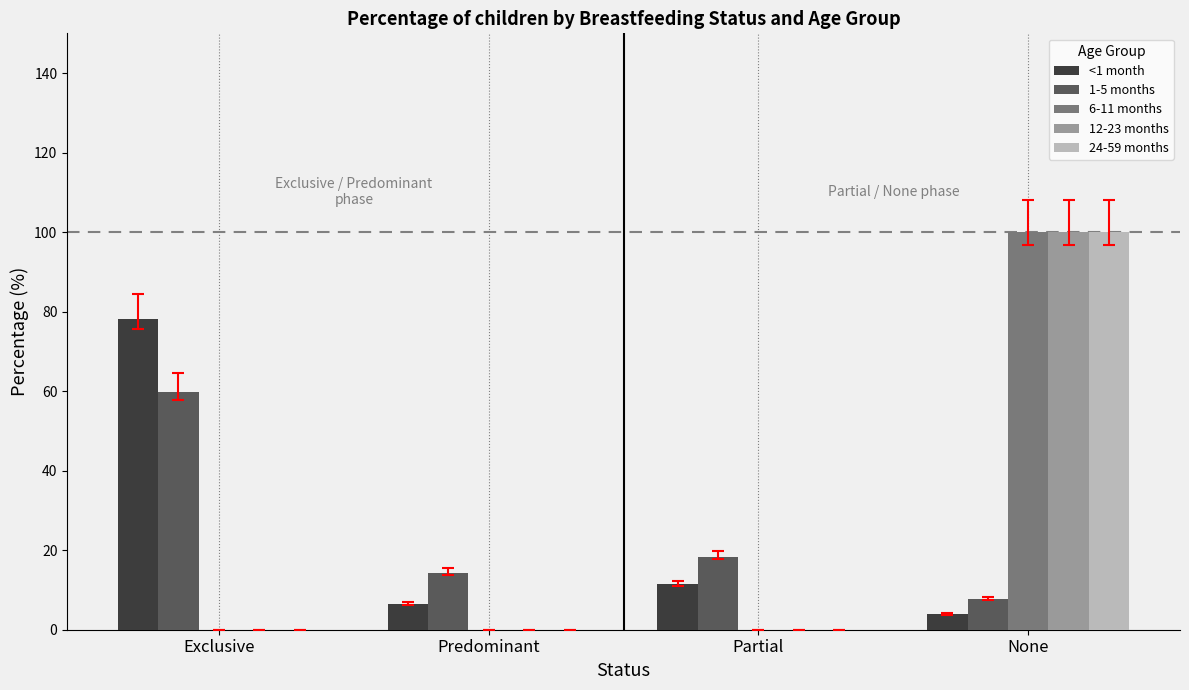

Which category has the highest value in the 6-11 months series?

None